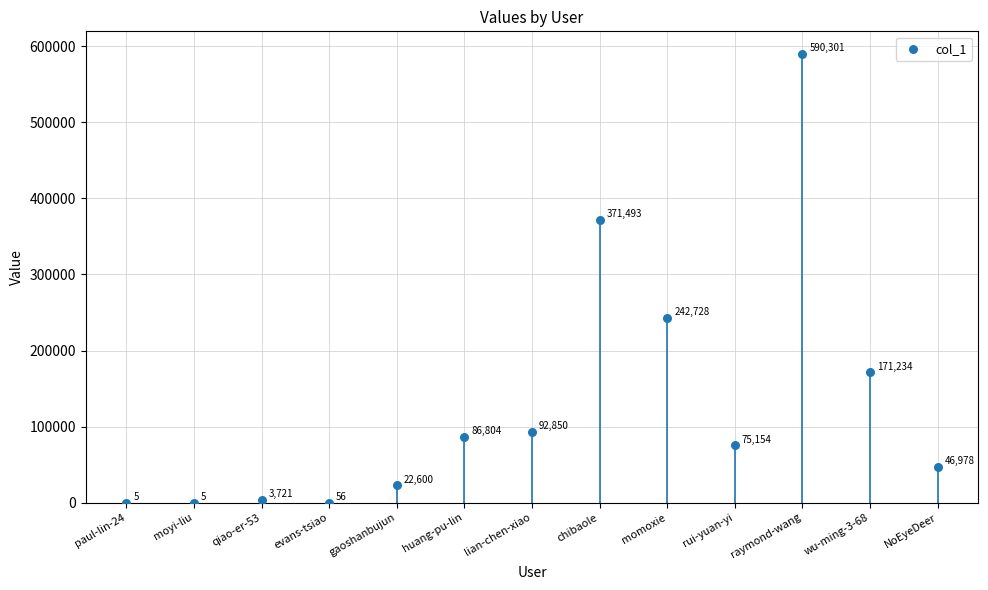

What Y value in the scatter plot is closest to 295153?

242728